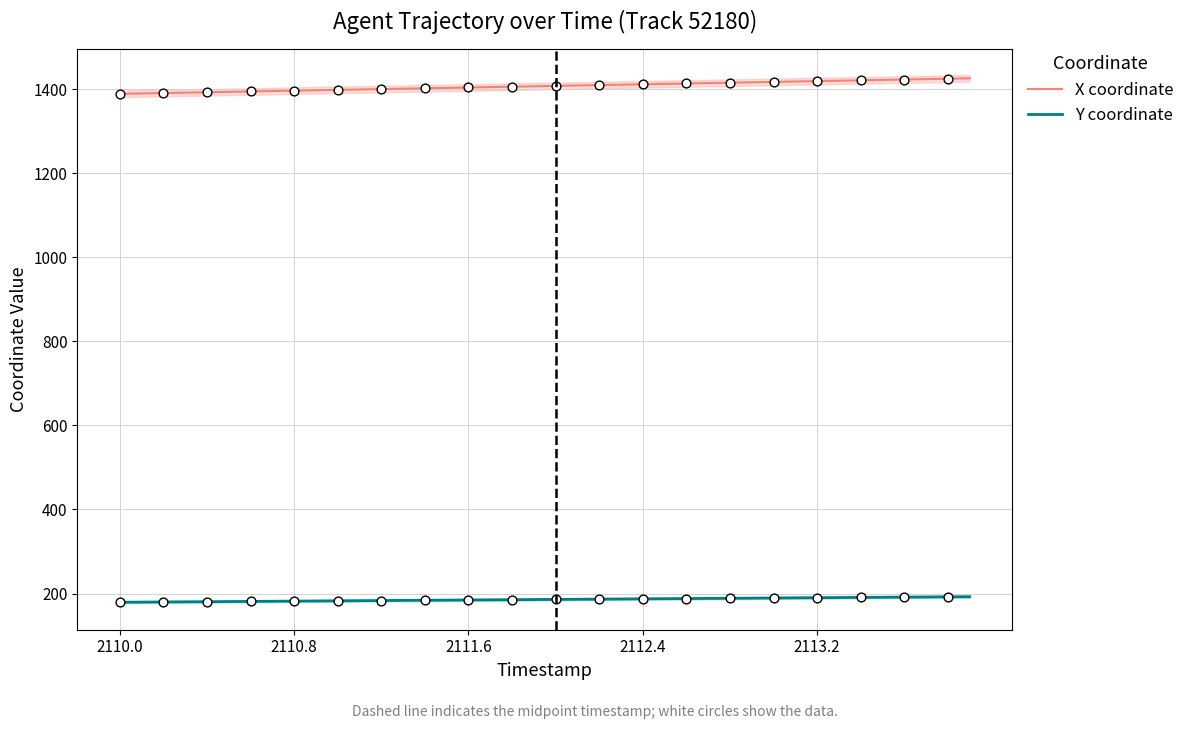

True or false: Y coordinate and X coordinate intersect in this chart.

False